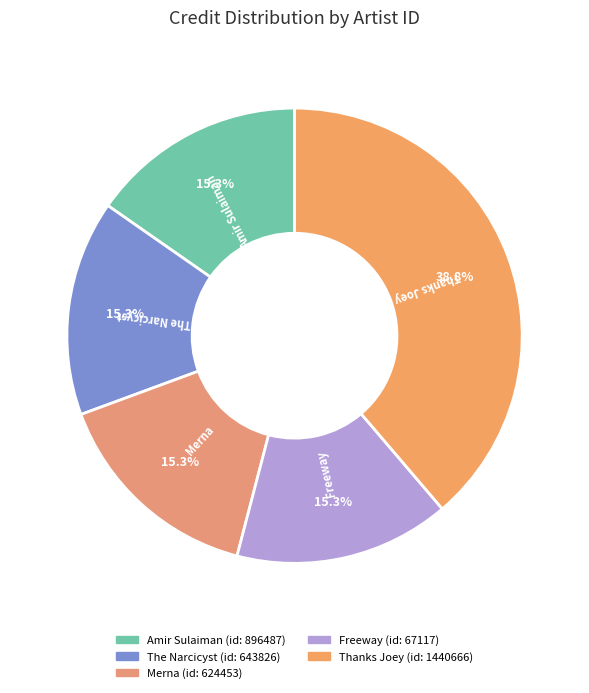

Does any single category account for the majority?

No